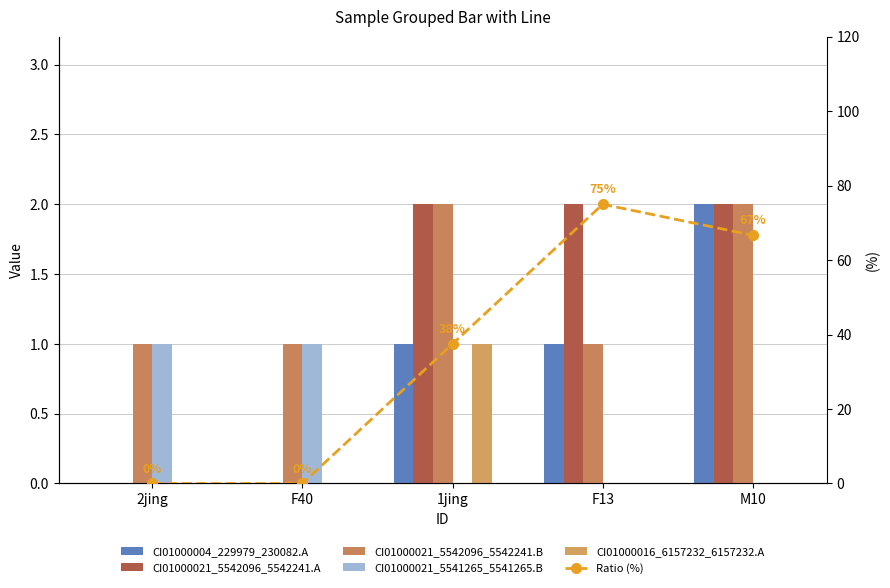

At how many categories does at least one series exceed 72?

1